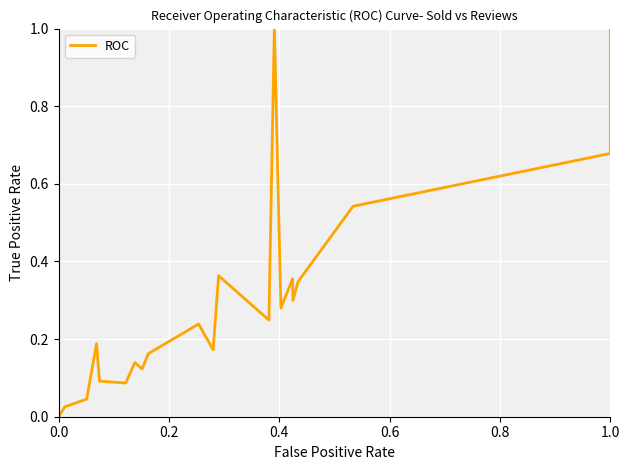

Count the number of data series in this chart.

1